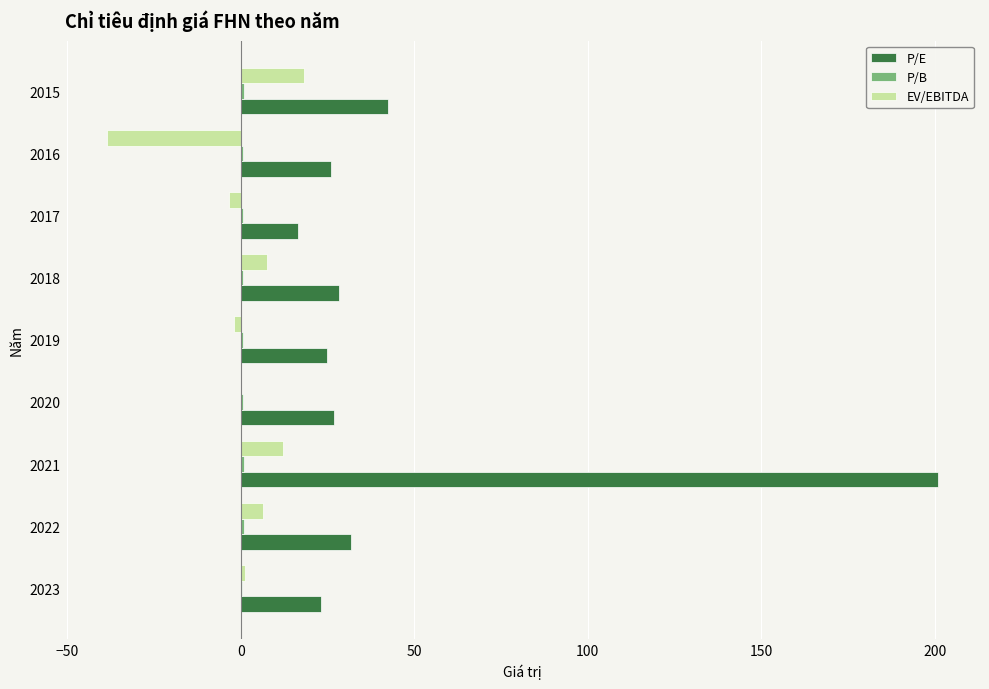

Between 2020 and 2016, which series saw the biggest shift?

EV/EBITDA